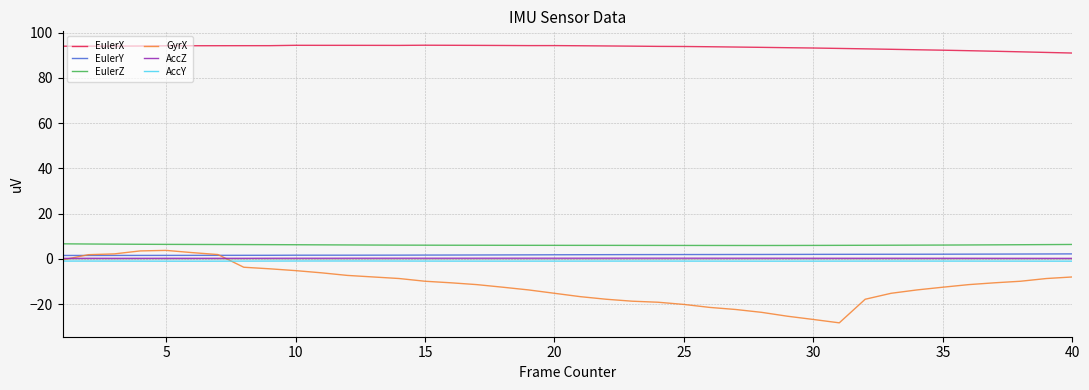

Which series has the widest spread of values?

GyrX